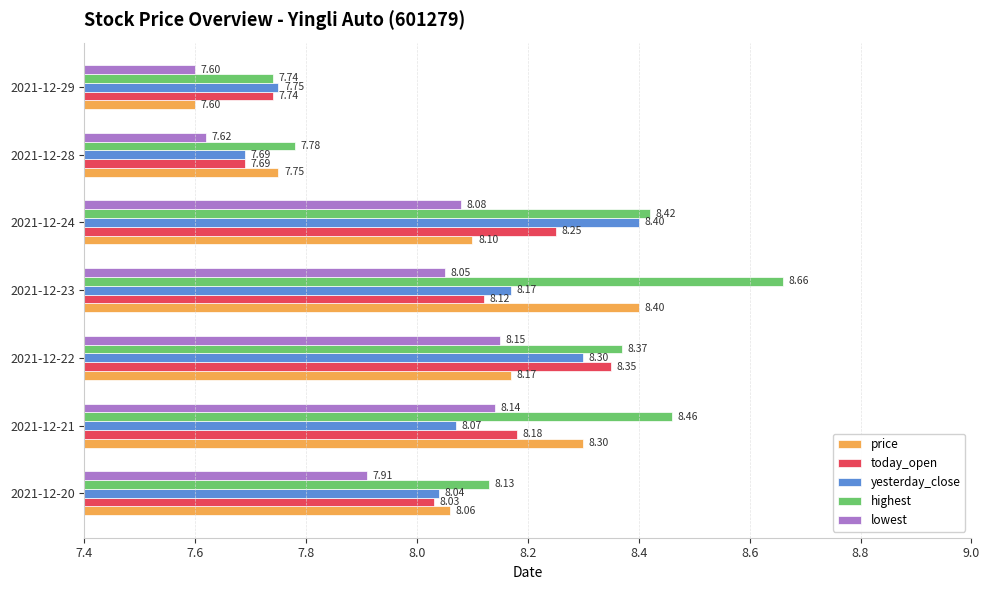

Is the value of highest at 2021-12-24 greater than the value of lowest at 2021-12-28?

Yes